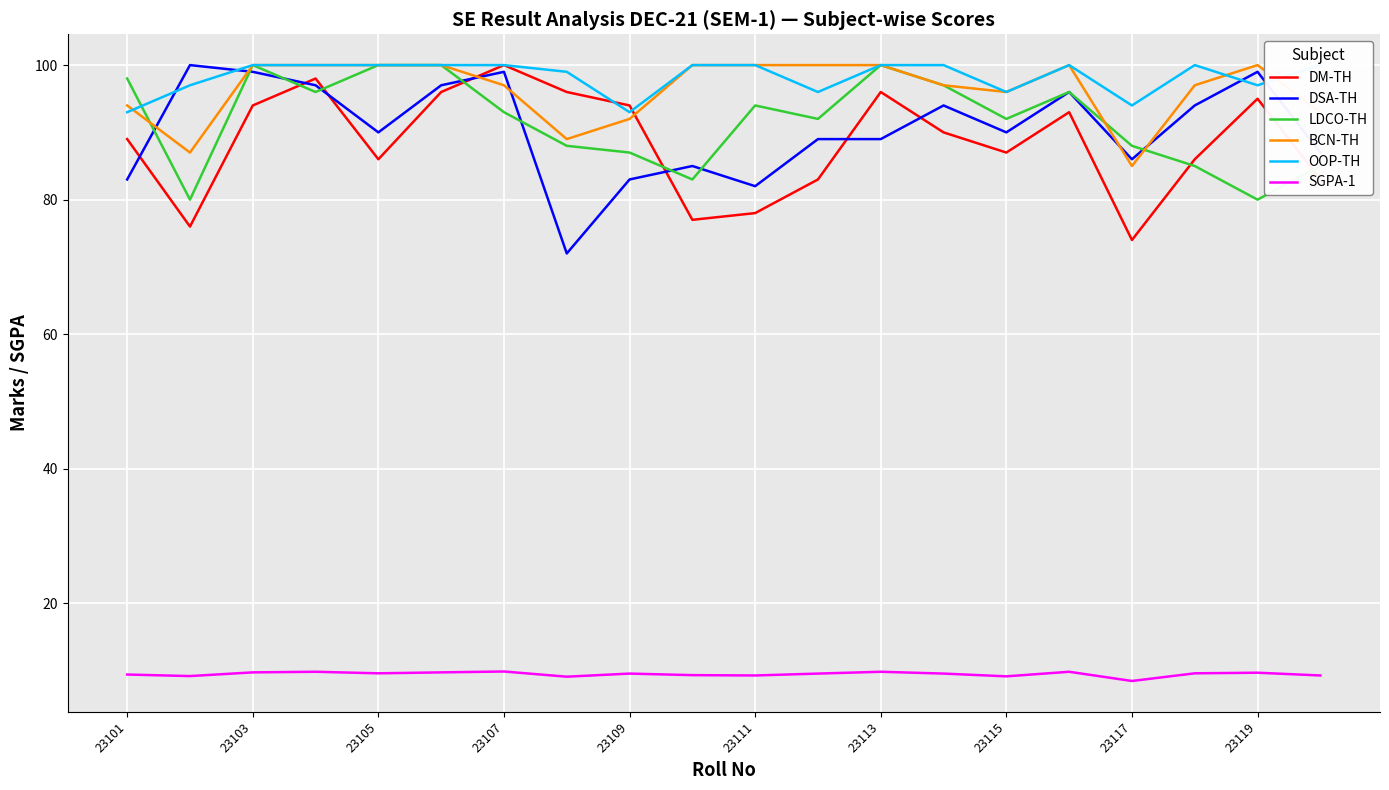

The value of DSA-TH at 23119 is 99.0. True or false?

True